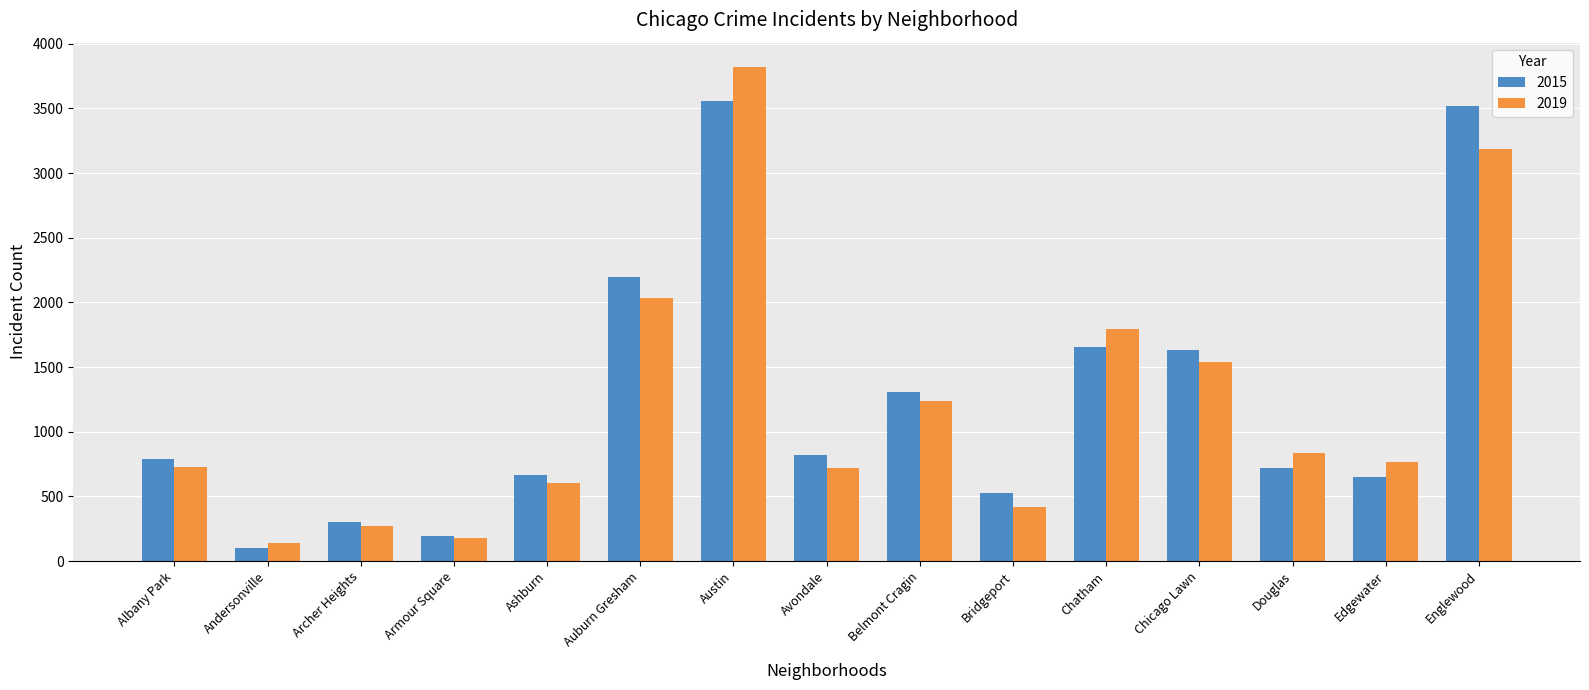

Rank the series at Edgewater from highest to lowest value.

2019, 2015